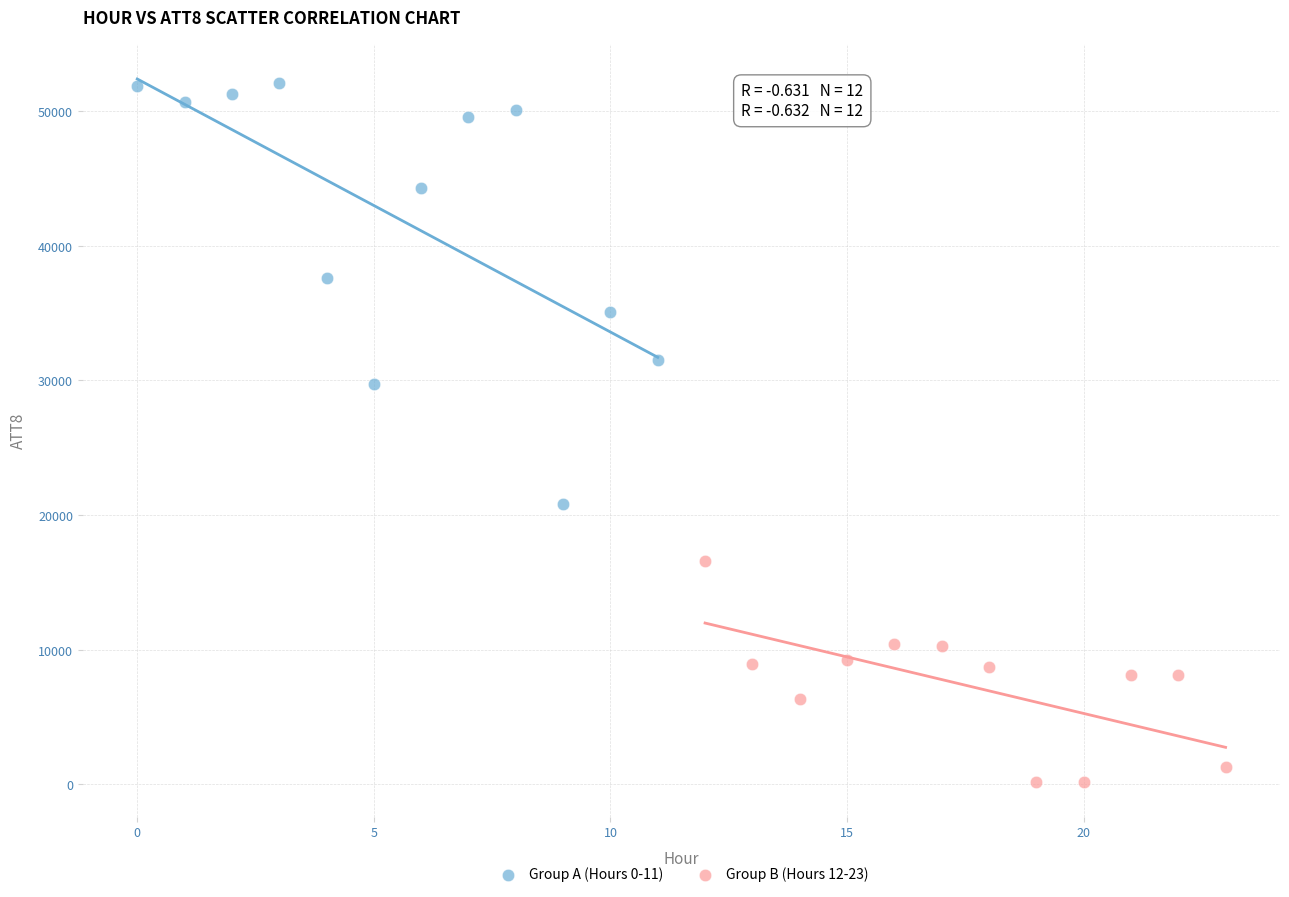

Which series has the widest spread of Y values?

Group A (Hours 0-11)